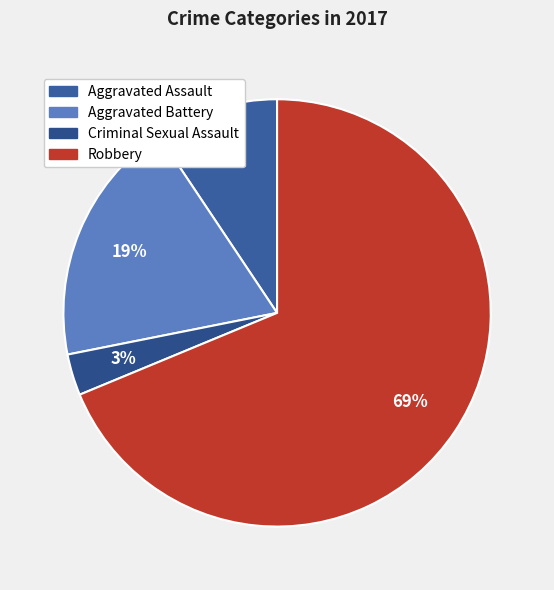

Combined, do Aggravated Assault and Robbery account for over 50%?

Yes